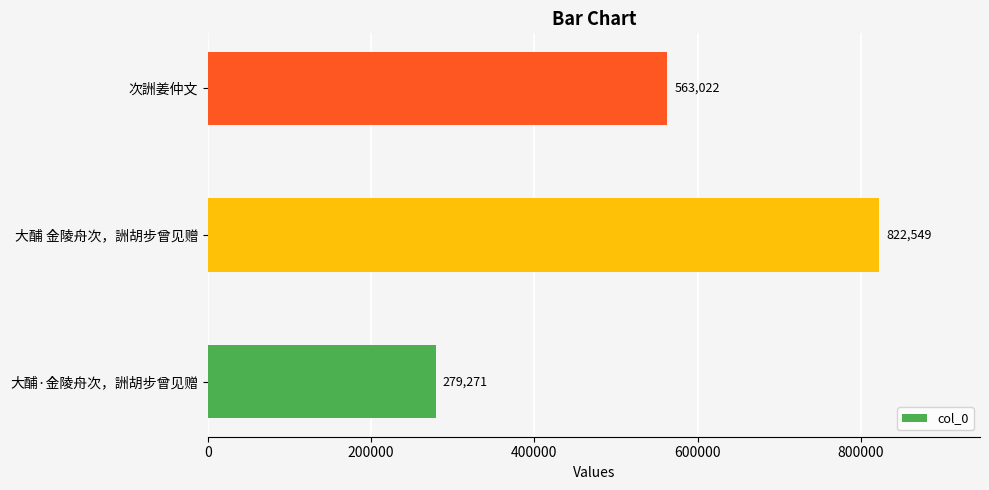

The chart shows a value of 279271 at 大酺·金陵舟次，詶胡步曾见赠. True or false?

True